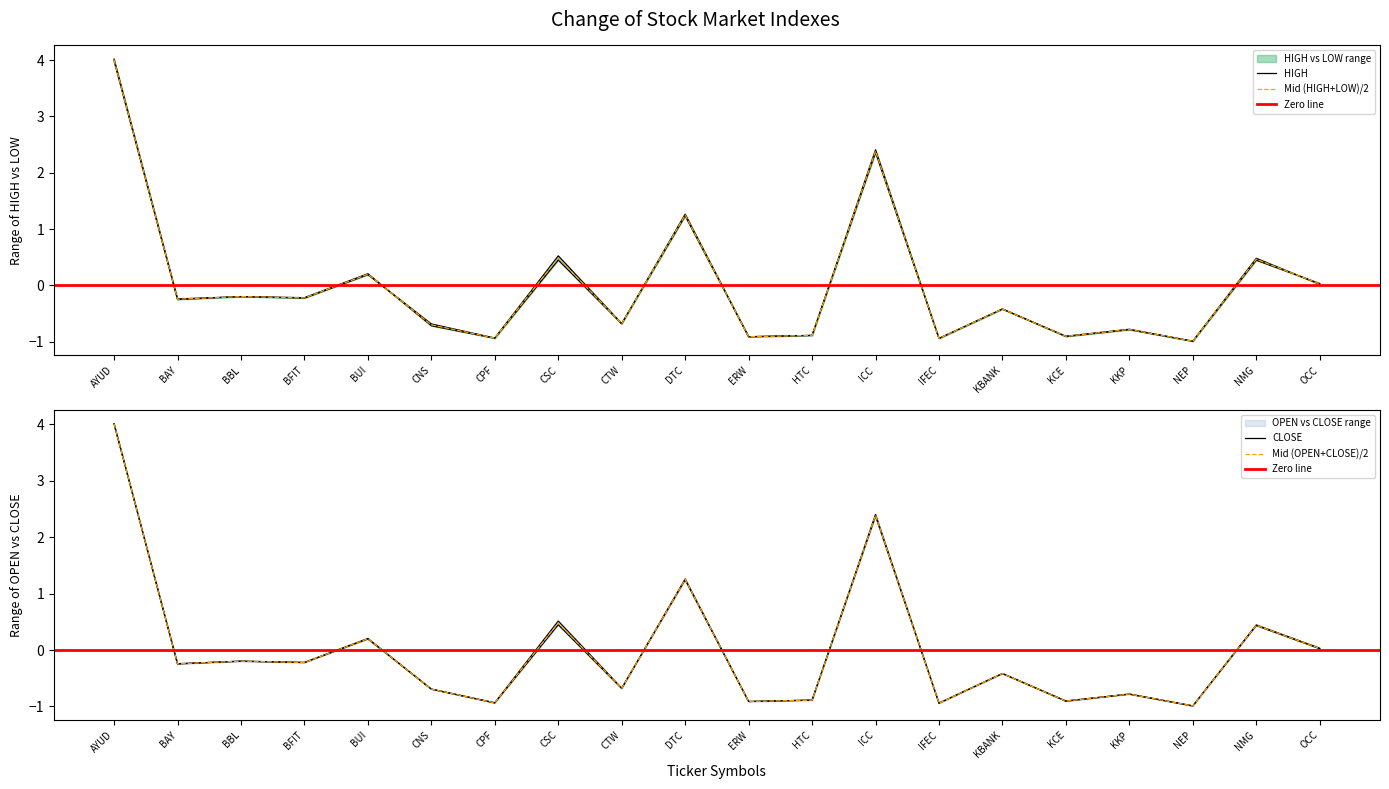

What is the label of the 9th point from the left?

CTW